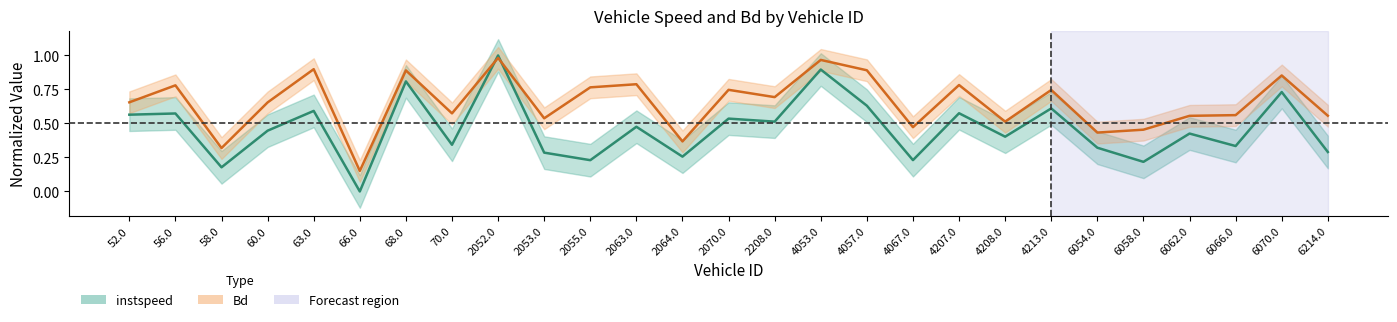

Rank the series by their average value, from lowest to highest.

instspeed, Bd